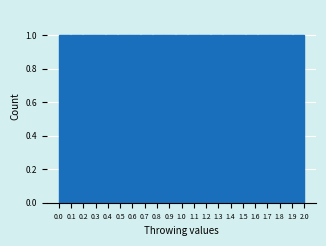

Reading left to right, transcribe this chart: for each bar, give the range it covers on the x-axis and its height. Neither the bar edges nor the heights are printed on the chart, so give them approximately, as read against the axes.

0.00 to 0.10: 1
0.10 to 0.19: 1
0.19 to 0.29: 1
0.29 to 0.38: 1
0.38 to 0.48: 1
0.48 to 0.57: 1
0.57 to 0.67: 1
0.67 to 0.76: 1
0.76 to 0.86: 1
0.86 to 0.95: 1
0.95 to 1.05: 1
1.05 to 1.14: 1
1.14 to 1.24: 1
1.24 to 1.33: 1
1.33 to 1.43: 1
1.43 to 1.52: 1
1.52 to 1.62: 1
1.62 to 1.71: 1
1.71 to 1.81: 1
1.81 to 1.90: 1
1.90 to 2.00: 1